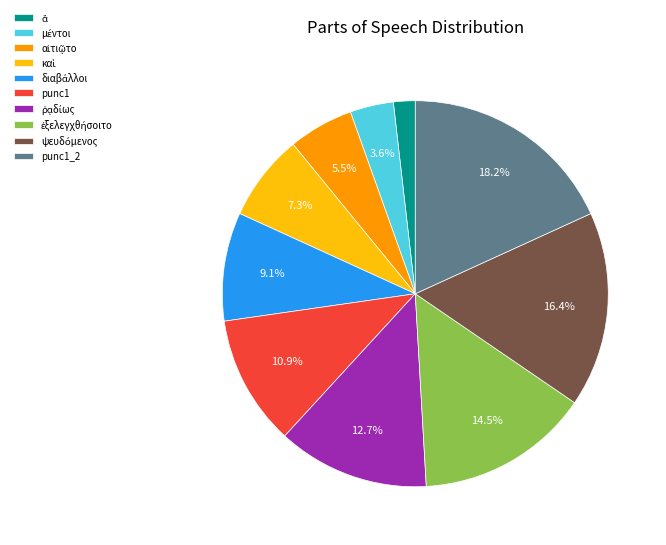

Which category has the biggest portion of the pie?

punc1_2